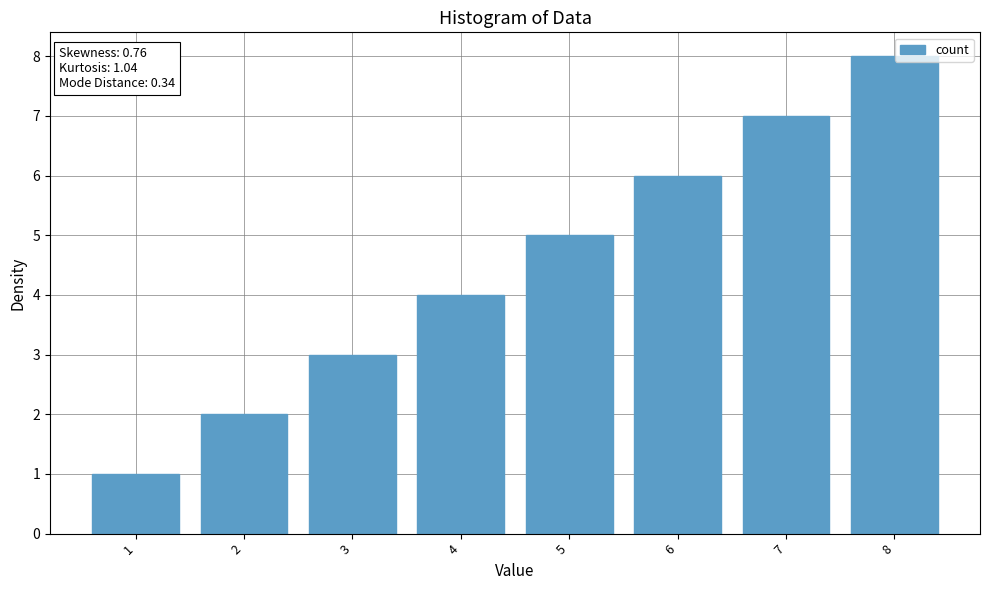

Which category has the lowest value across all series?

1